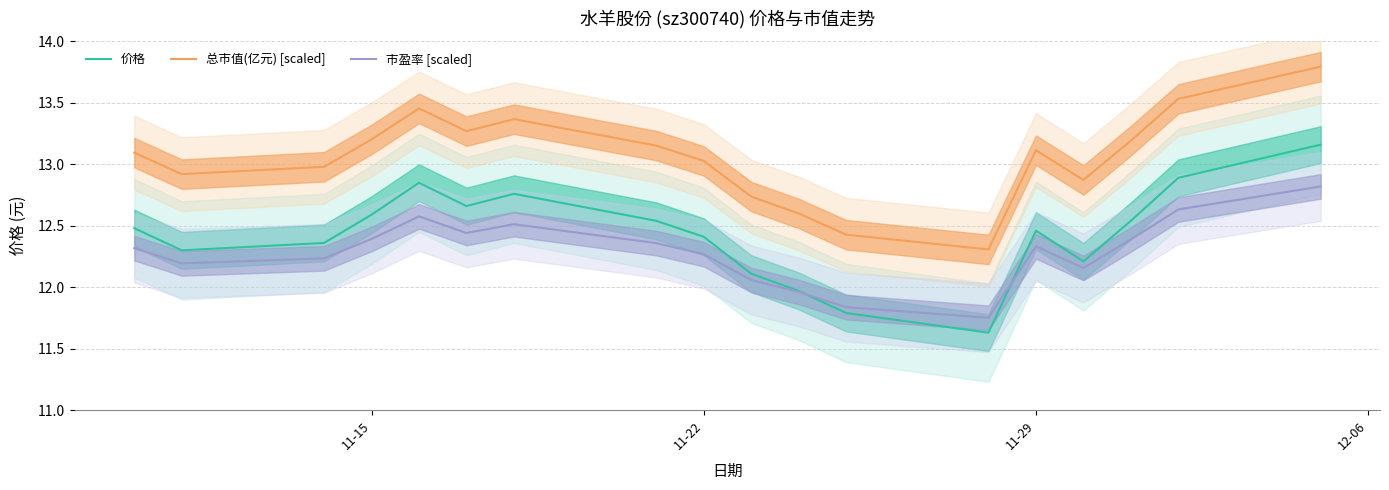

True or false: 总市值(亿元) [scaled] and 市盈率 [scaled] cross at least once.

False